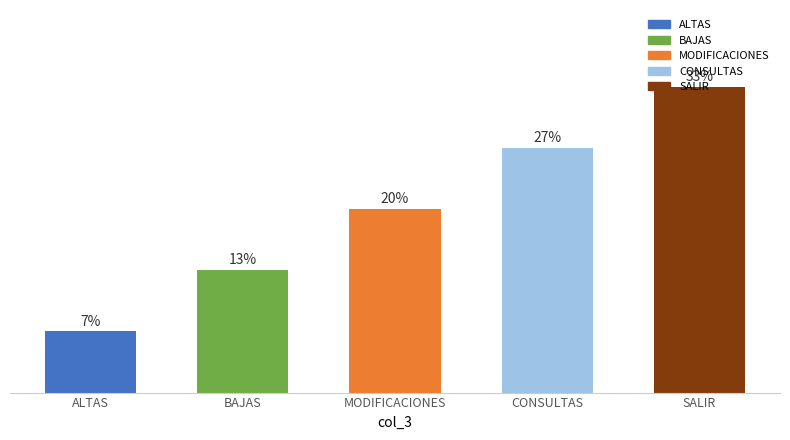

What is the sum of all values?

100.0